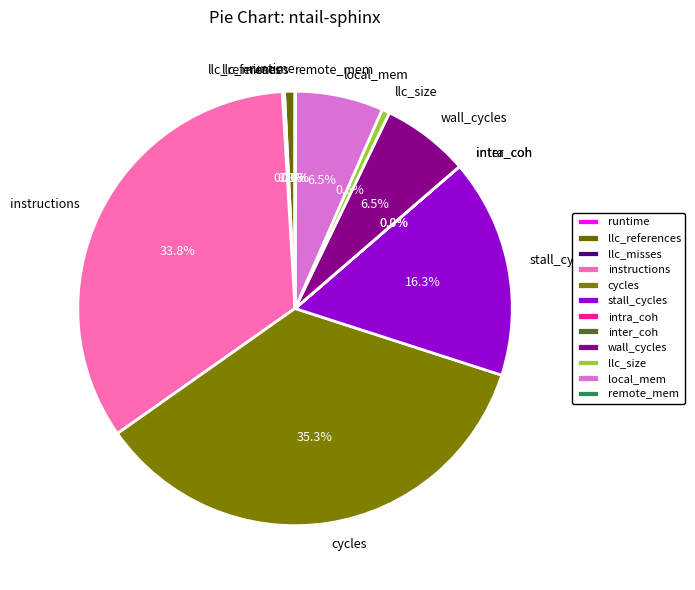

Count the number of slices in the pie.

12